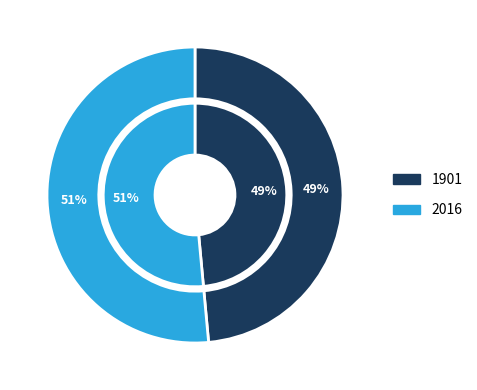

Which category accounts for the majority?

2016